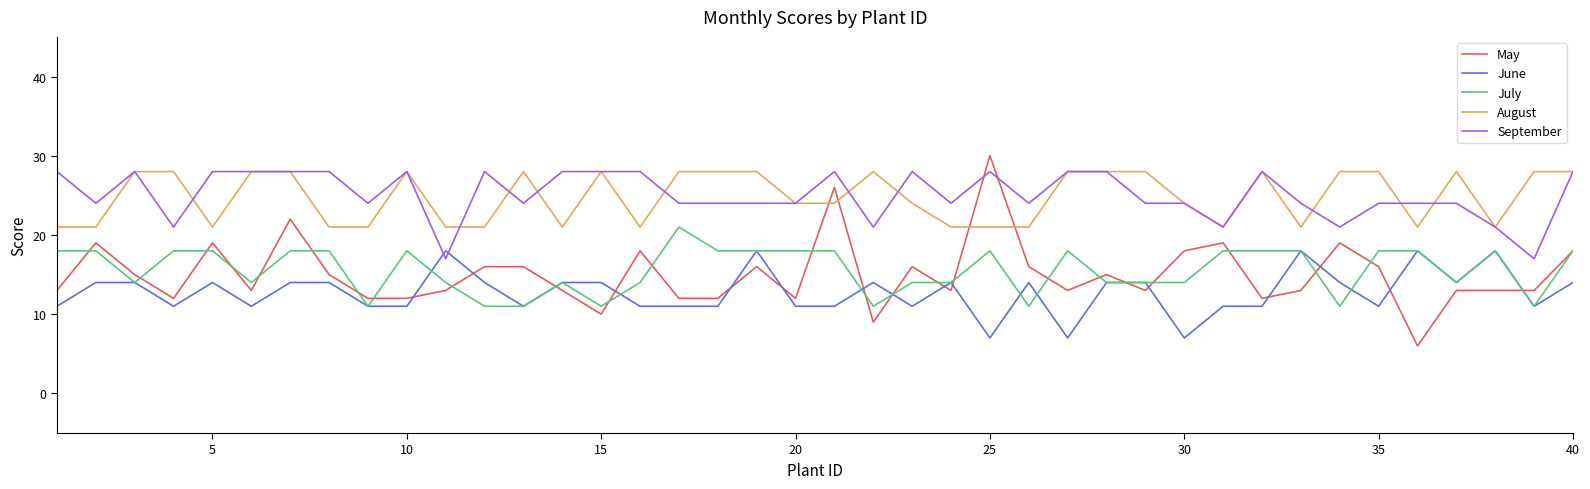

Reading left to right, what are all the values shown in this chart?

May: 13	19	15	12	19	13	22	15	12	12	13	16	16	13	10	18	12	12	16	12	26	9	16	13	30	16	13	15	13	18	19	12	13	19	16	6	13	13	13	18
June: 11	14	14	11	14	11	14	14	11	11	18	14	11	14	14	11	11	11	18	11	11	14	11	14	7	14	7	14	14	7	11	11	18	14	11	18	14	18	11	14
July: 18	18	14	18	18	14	18	18	11	18	14	11	11	14	11	14	21	18	18	18	18	11	14	14	18	11	18	14	14	14	18	18	18	11	18	18	14	18	11	18
August: 21	21	28	28	21	28	28	21	21	28	21	21	28	21	28	21	28	28	28	24	24	28	24	21	21	21	28	28	28	24	21	28	21	28	28	21	28	21	28	28
September: 28	24	28	21	28	28	28	28	24	28	17	28	24	28	28	28	24	24	24	24	28	21	28	24	28	24	28	28	24	24	21	28	24	21	24	24	24	21	17	28